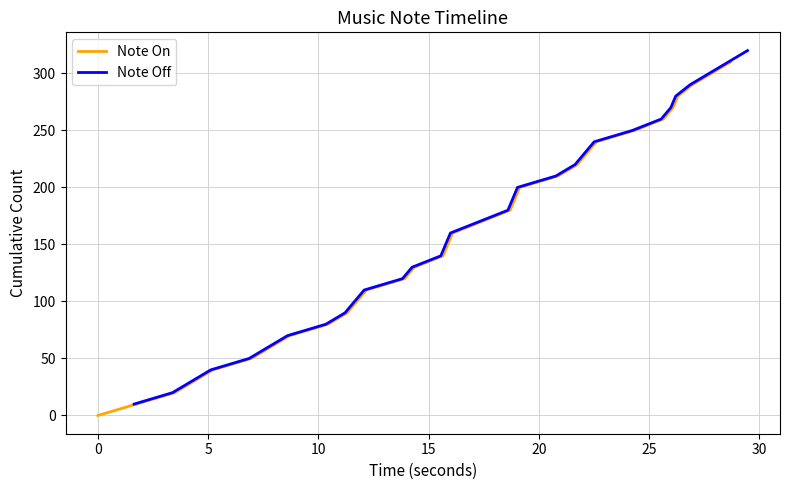

Is this an area chart (filled region under the line)?

No